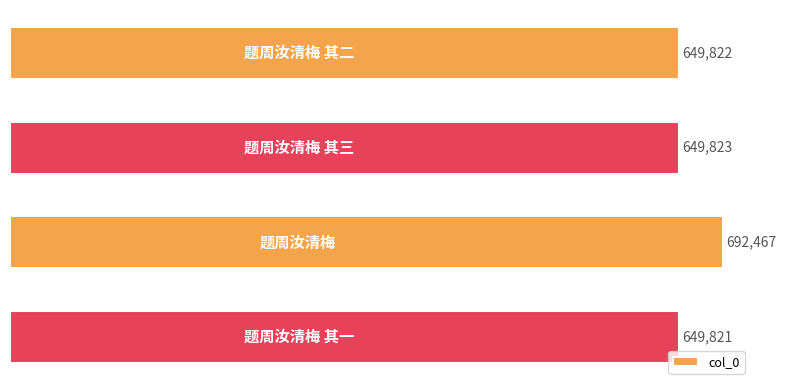

Reading top to bottom, transcribe all the data shown in this chart.

649822	649823	692467	649821